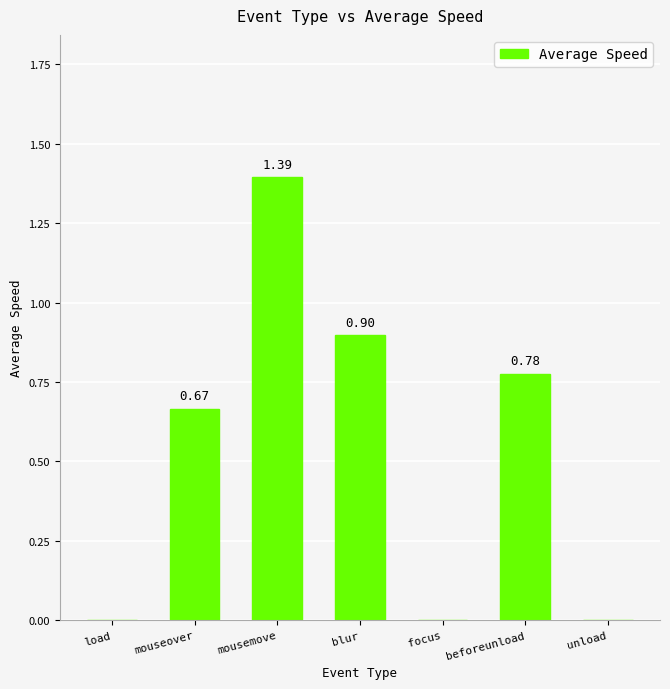

What is the change in value from mouseover to focus?

-0.7